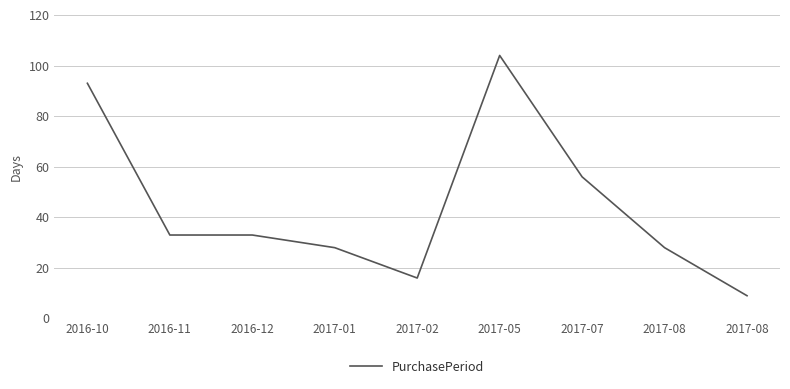

Is it true that the value at 2017-02 is 23?

False